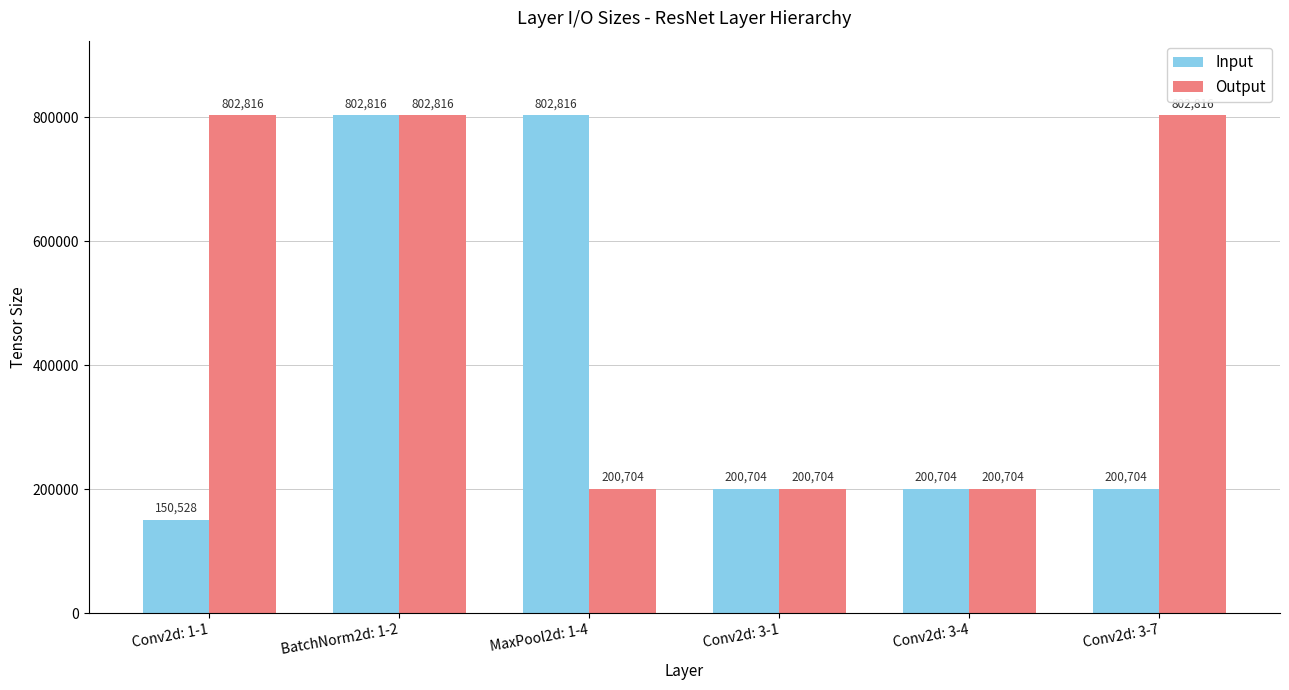

Reading left to right, transcribe all the data shown in this chart.

Input: 150528	802816	802816	200704	200704	200704
Output: 802816	802816	200704	200704	200704	802816